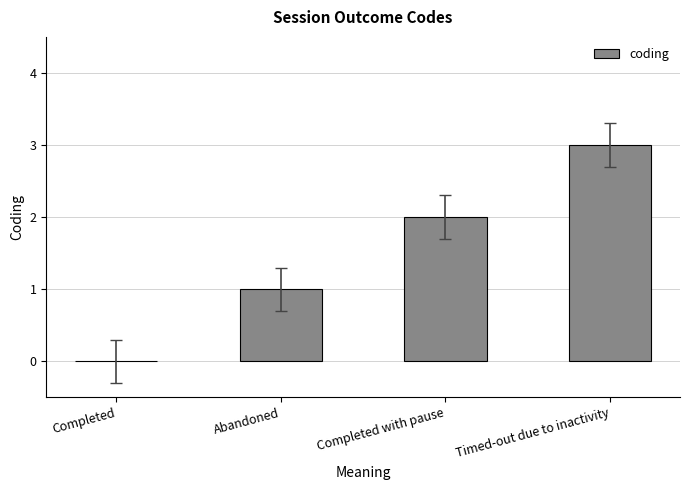

Which label corresponds to the largest value in the chart?

Timed-out due to inactivity